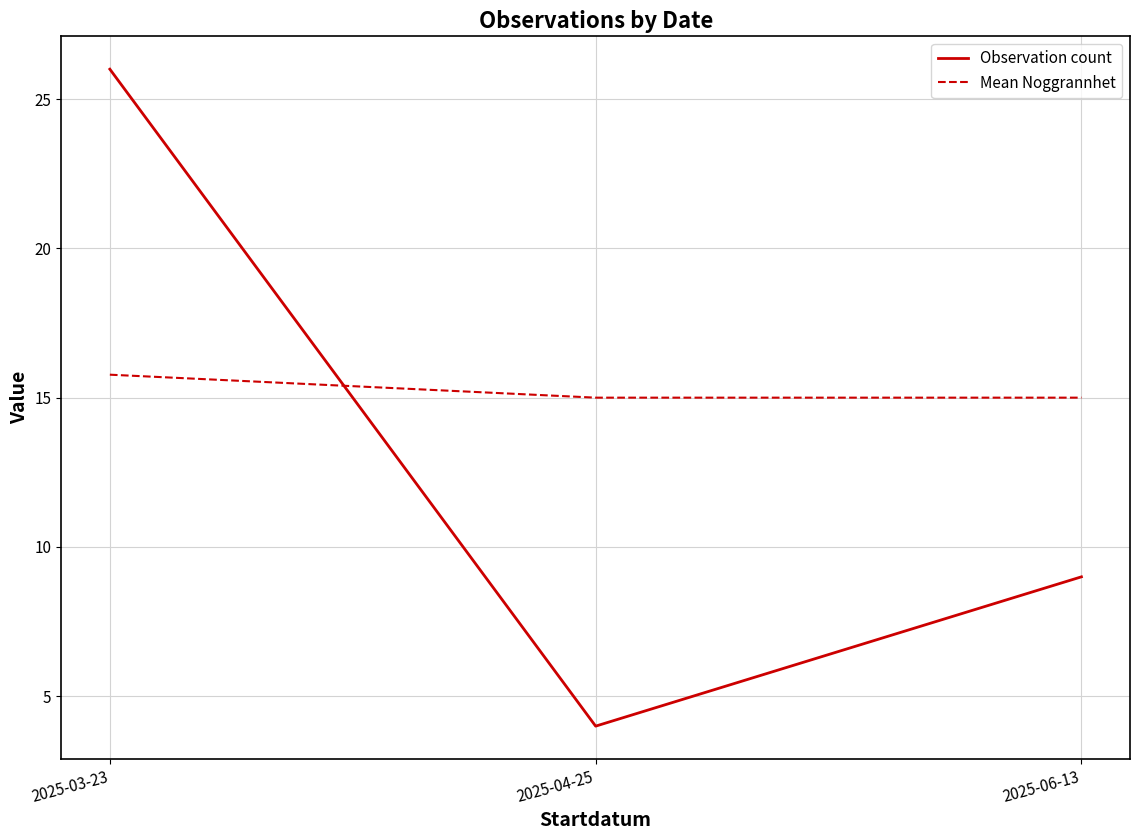

What position from the left is 2025-06-13?

3